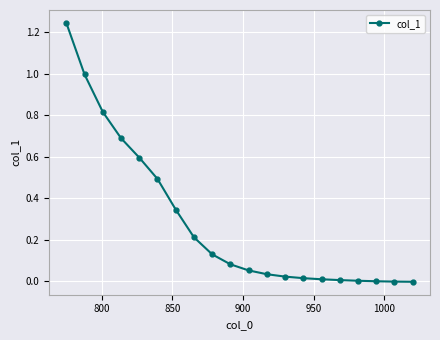

What is the sum of all values?

5.7